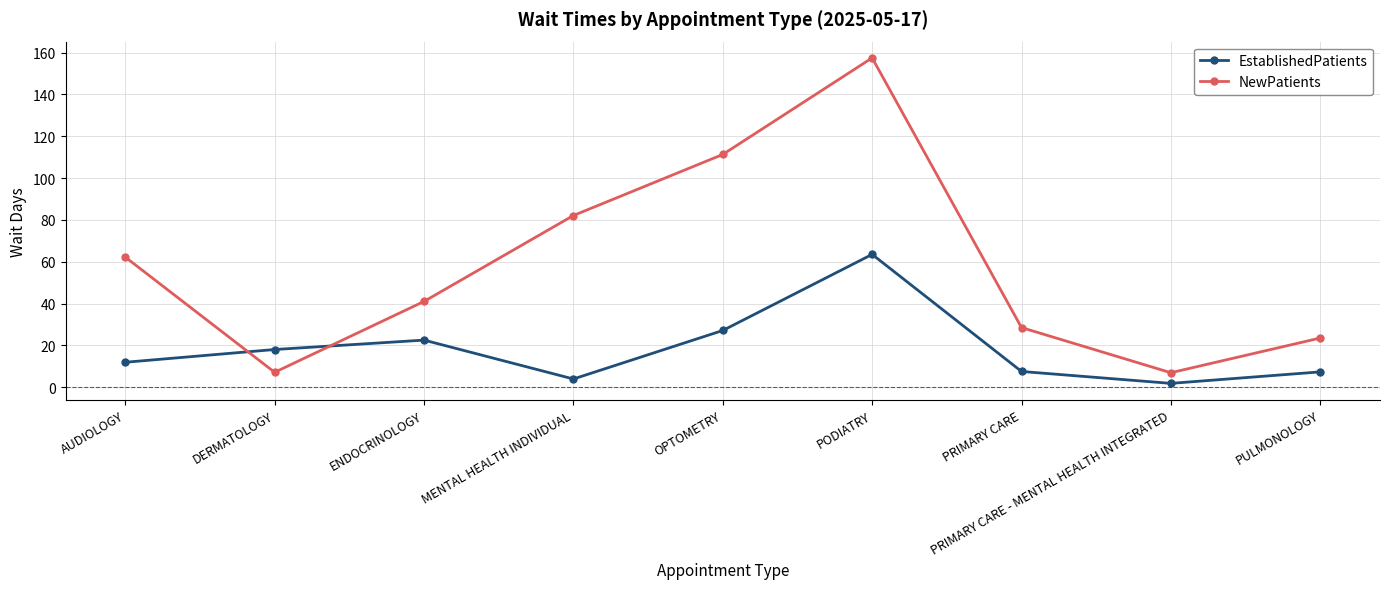

What is the sum of the NewPatients values at PODIATRY and OPTOMETRY?

268.8